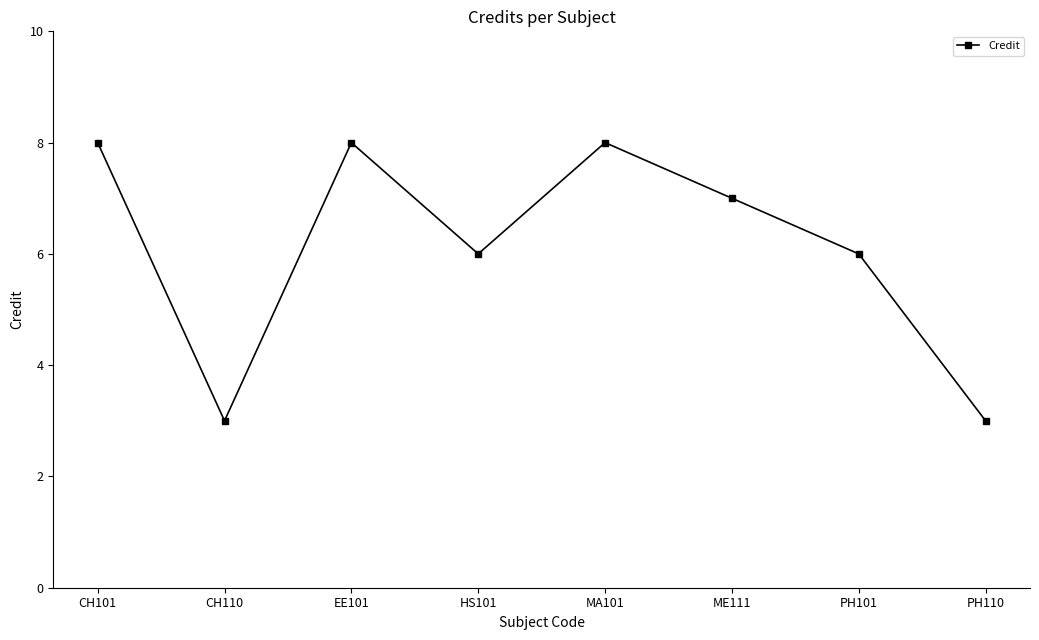

Is this an area chart (filled region under the line)?

No